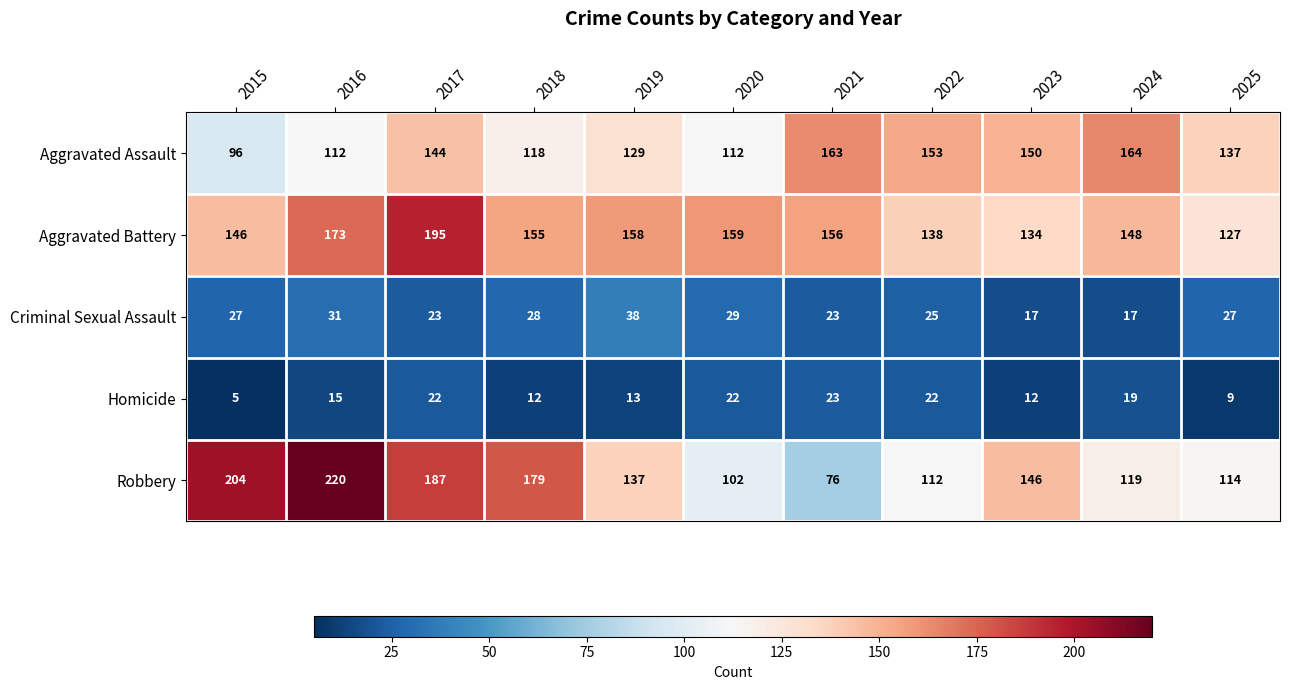

Which series has the largest total across all categories?

Aggravated Battery